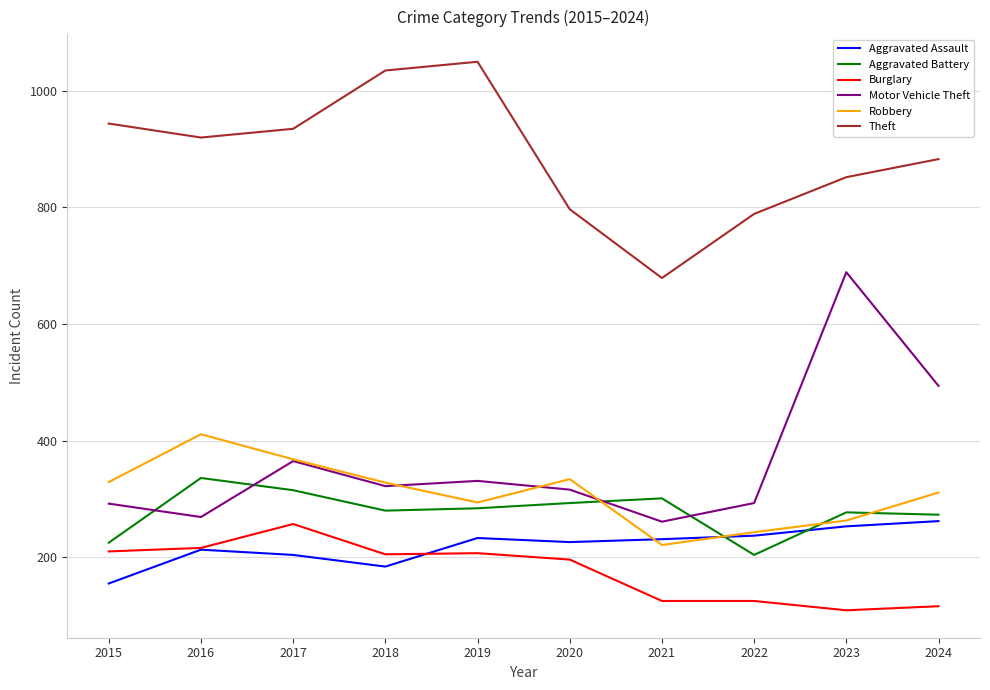

What is the approximate value of Motor Vehicle Theft at 2019?

331